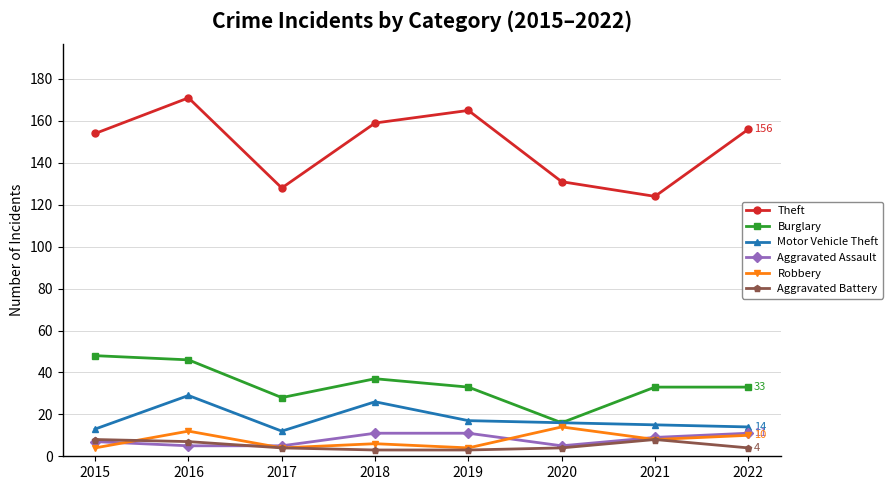

What are all the series names shown in the legend?

Theft, Burglary, Motor Vehicle Theft, Aggravated Assault, Robbery, Aggravated Battery